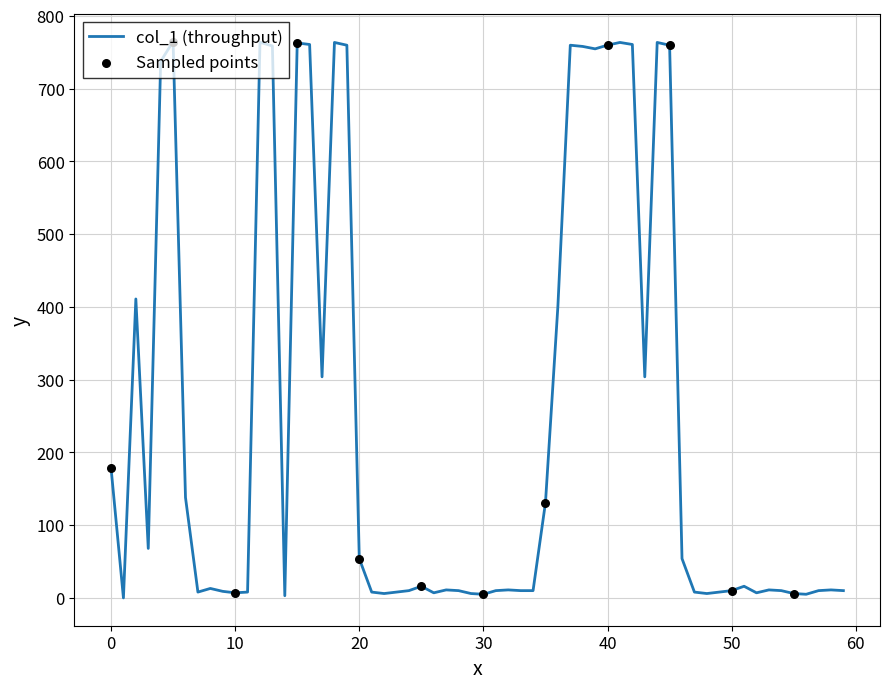

What is the difference between the maximum and minimum values?

764.5